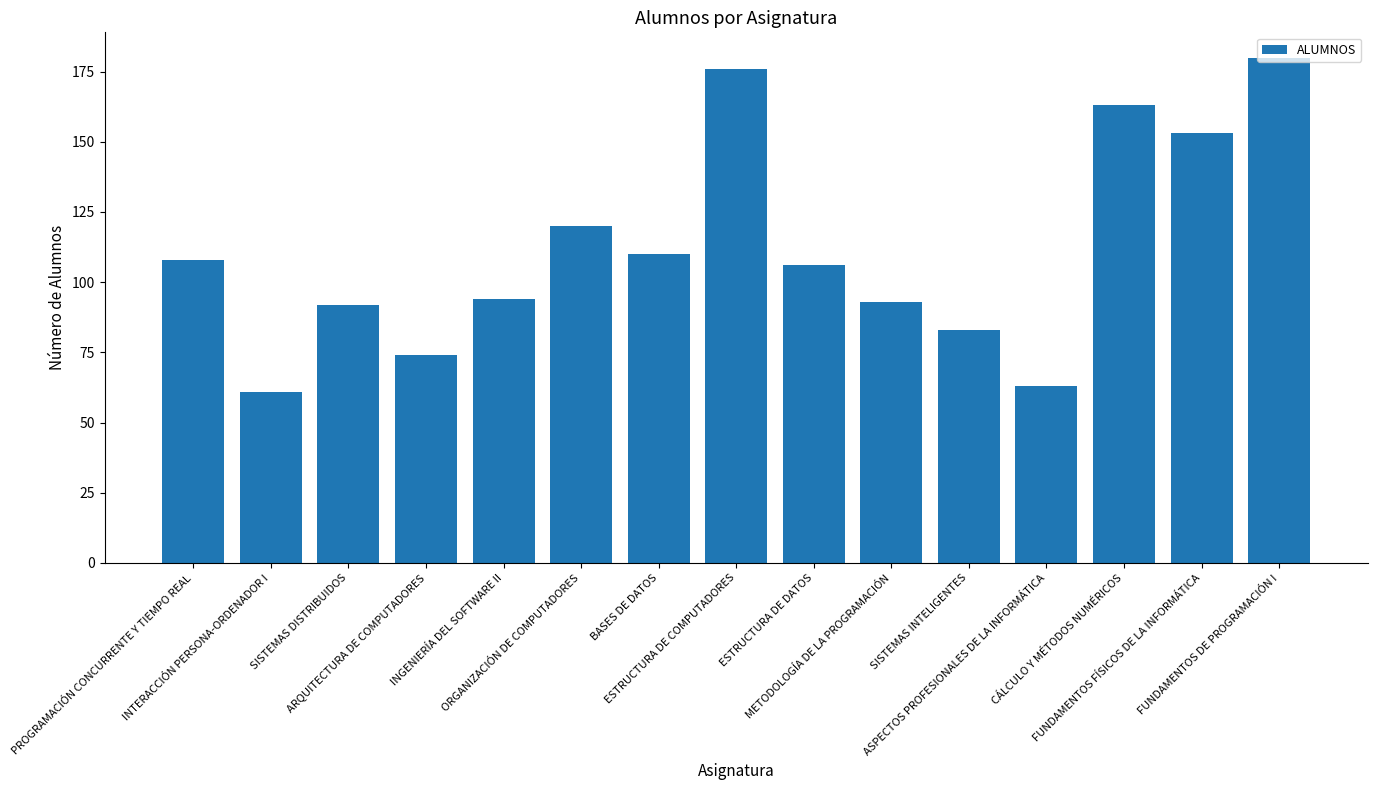

Count the number of data series in this chart.

1